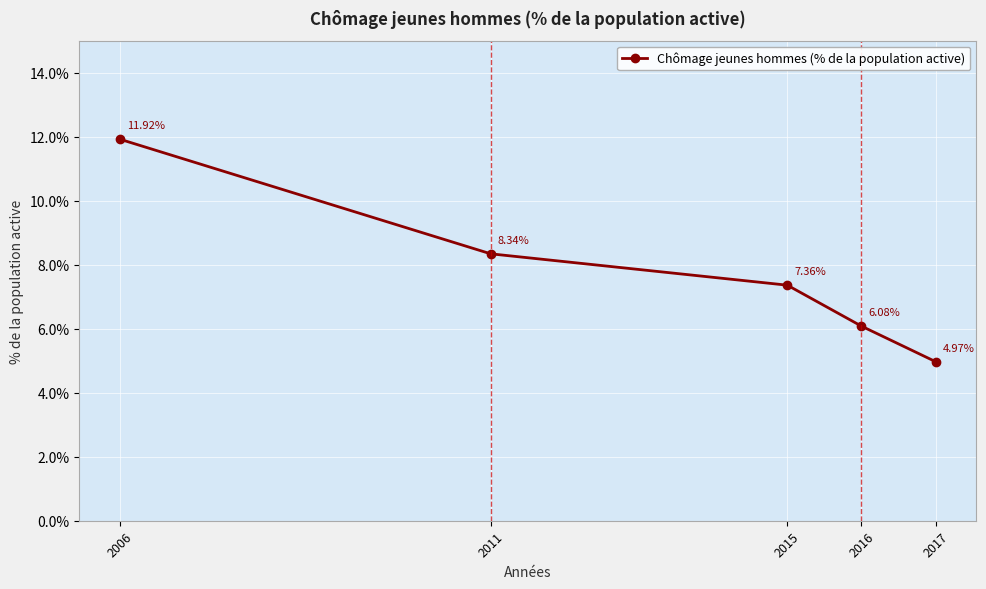

What is the difference between the second highest and second lowest values?

2.3